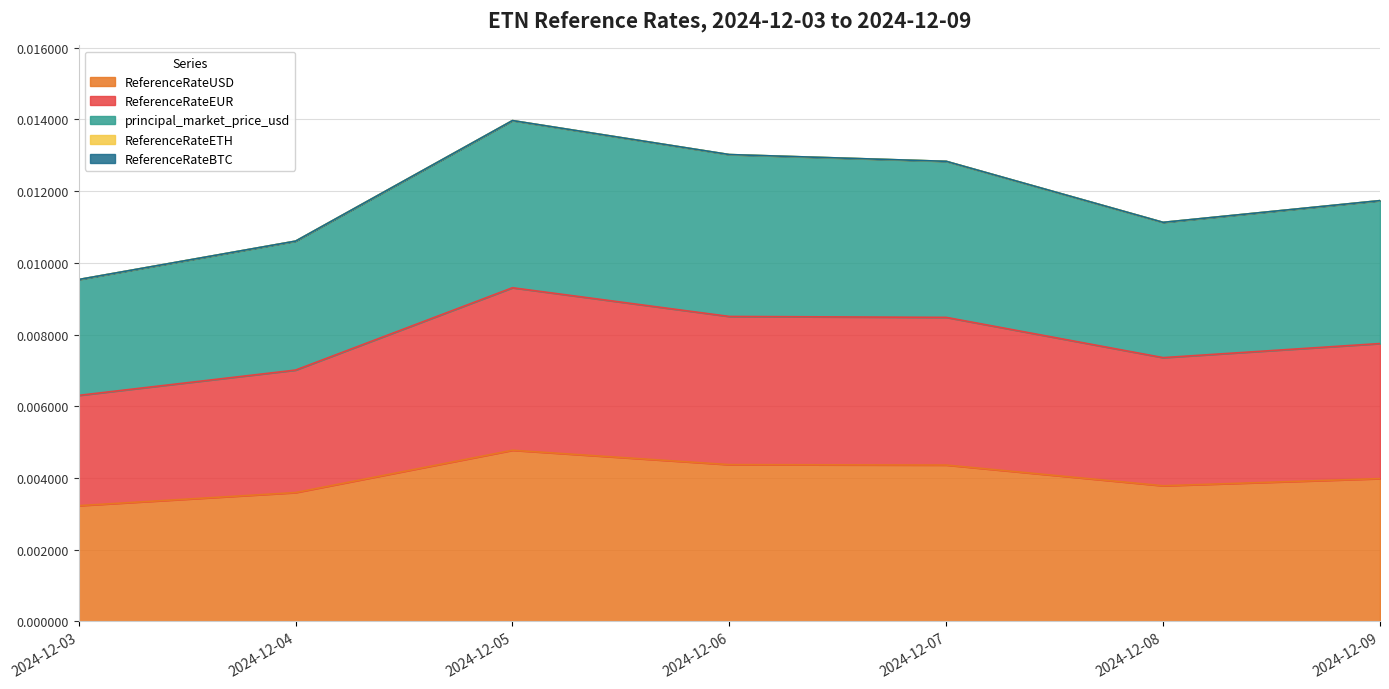

Which category has the lowest value in the ReferenceRateUSD series?

2024-12-03